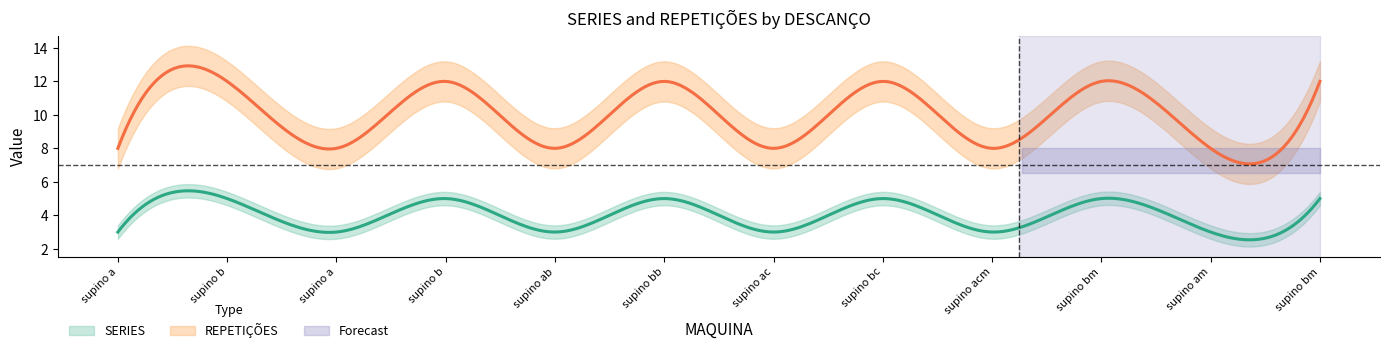

Is the value of REPETIÇÕES at supino bb greater than the value of SERIES at supino b?

Yes